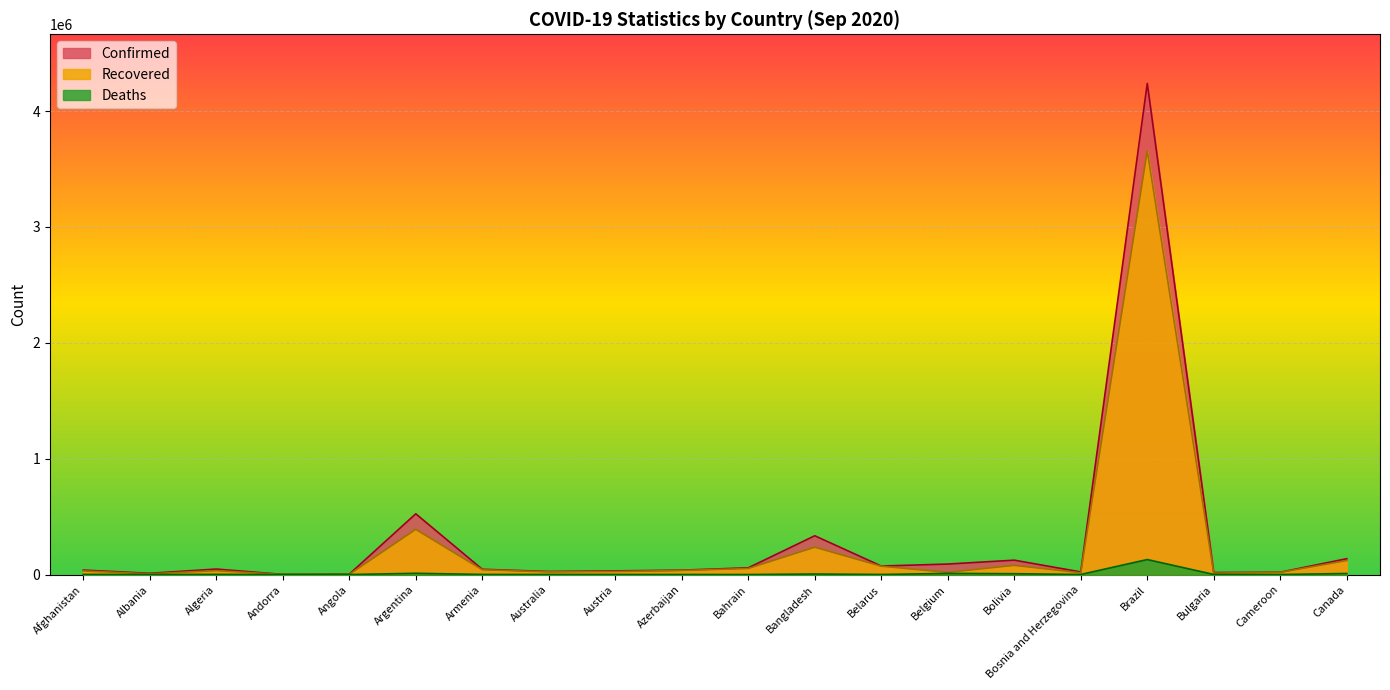

What is the difference between the second highest and minimum values in the Recovered series?

389160